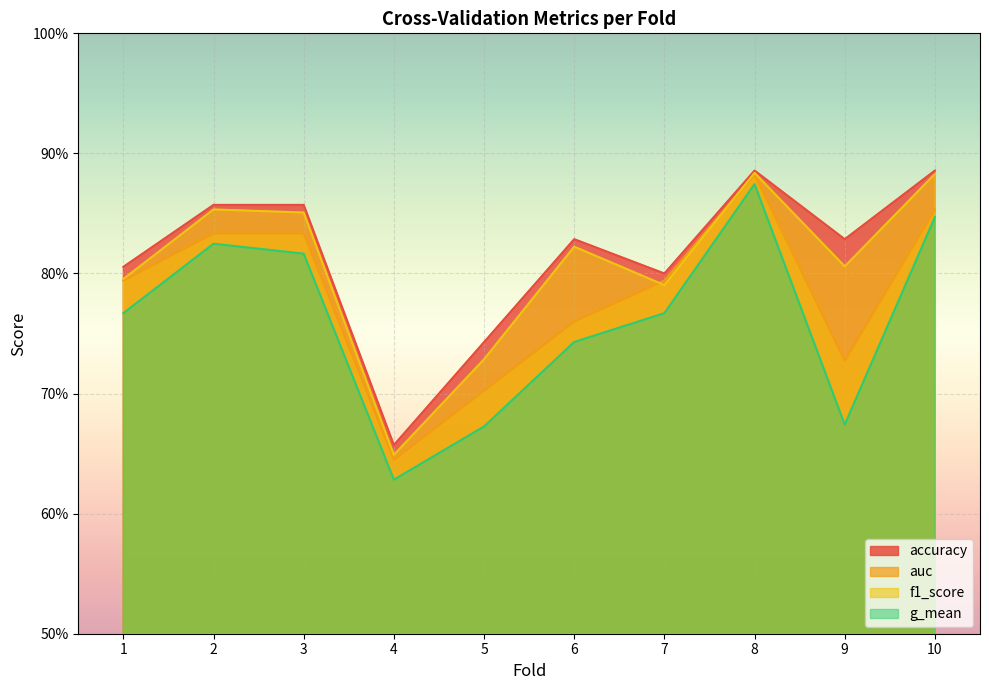

What is the spread (max minus min) of values at 9?

0.2